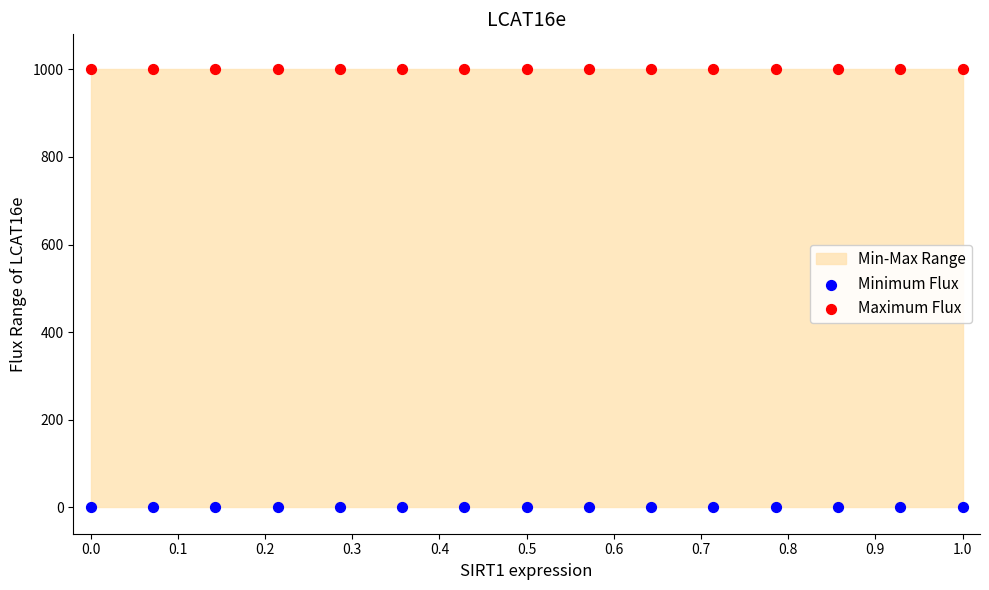

Which series reaches the maximum Y coordinate?

Maximum Flux